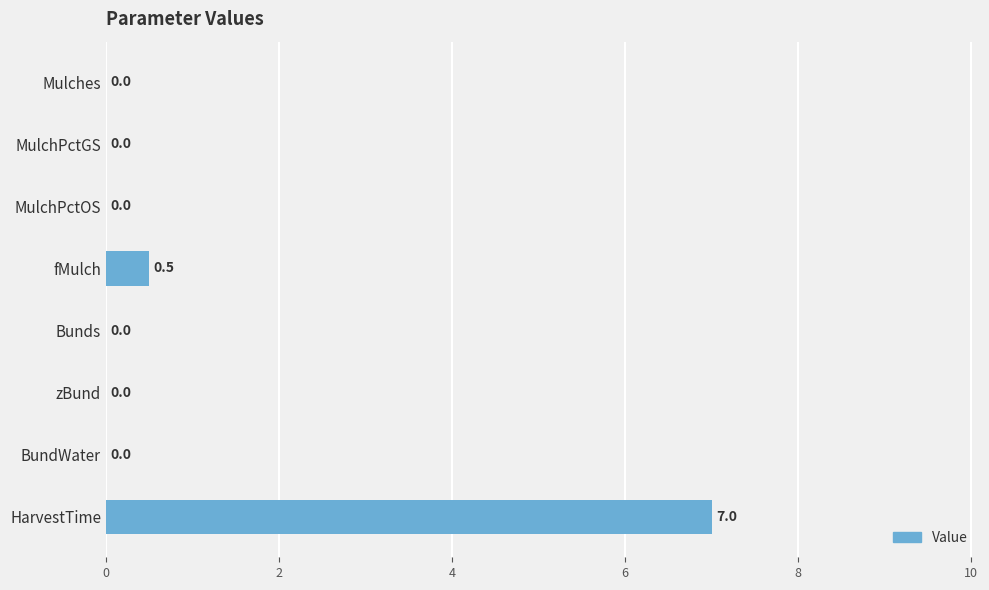

The chart shows a value of 0.0 at Mulches. True or false?

True